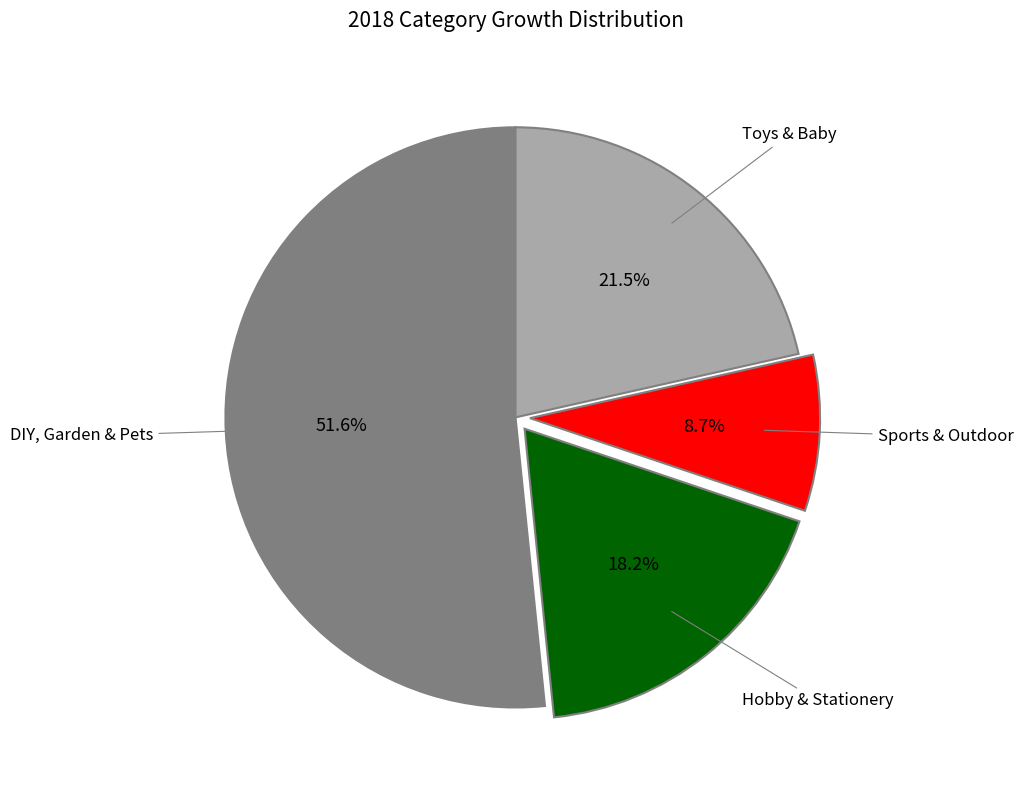

Does any single category account for the majority?

Yes